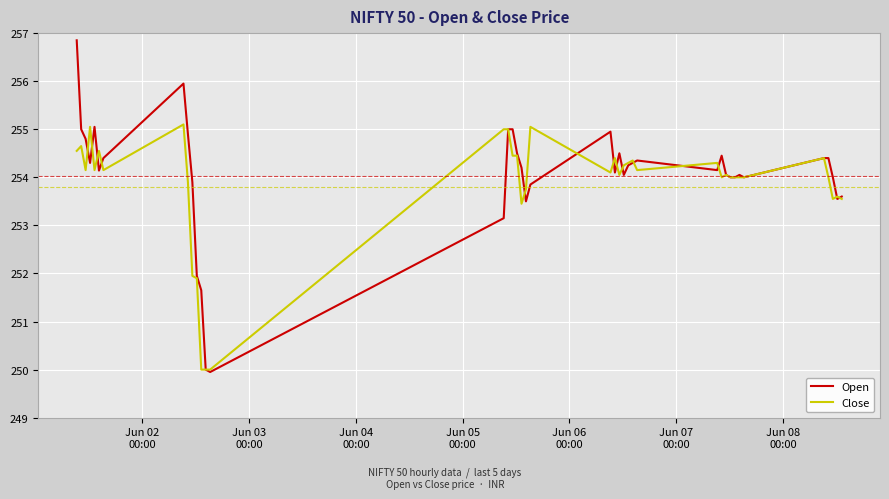

What is the lowest value of the Close series?

250.0